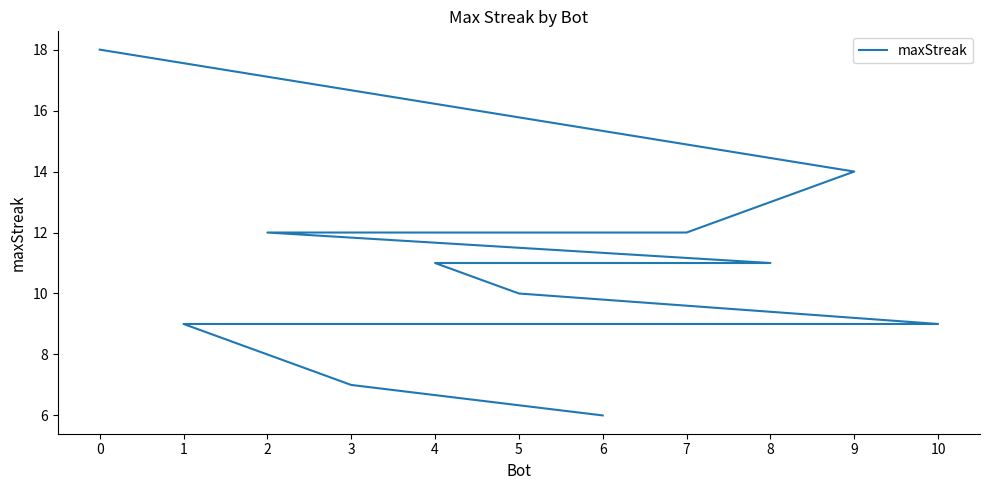

Count the number of data series in this chart.

1